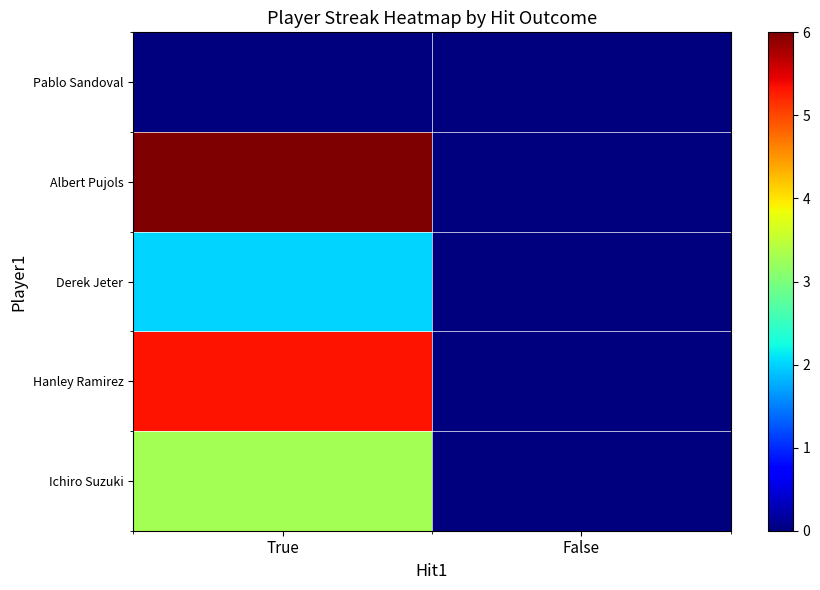

At which category is the sum across all series the highest?

True